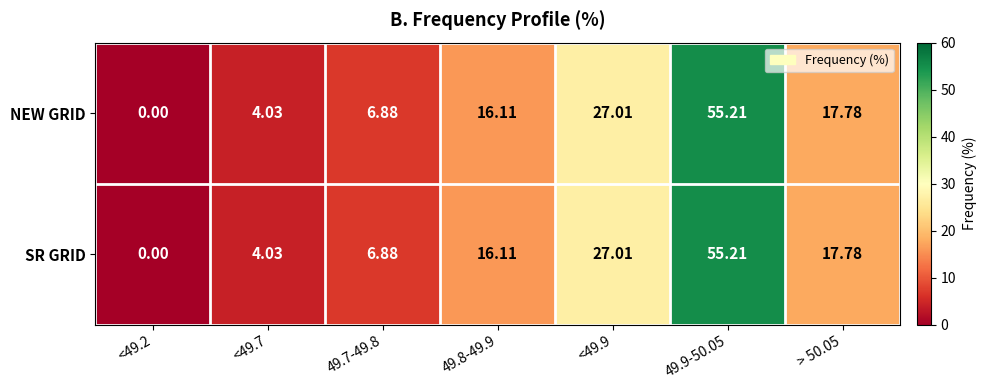

Is the value of SR GRID at <49.7 greater than the value of NEW GRID at <49.2?

Yes